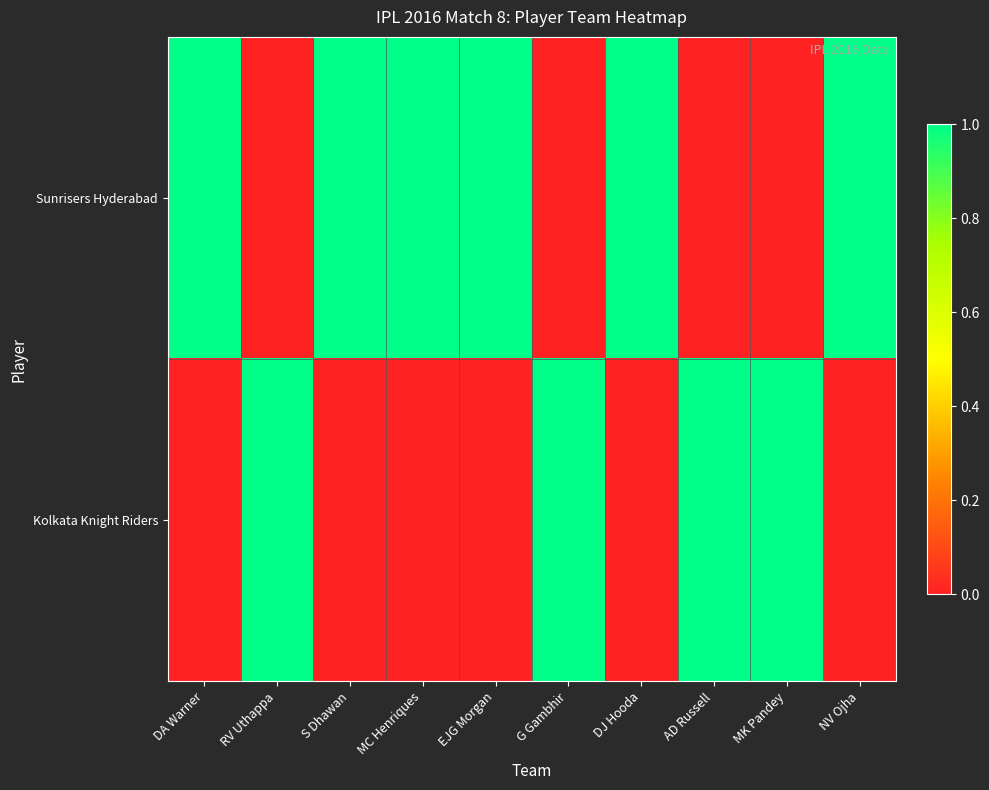

What is the maximum value shown in the chart?

1